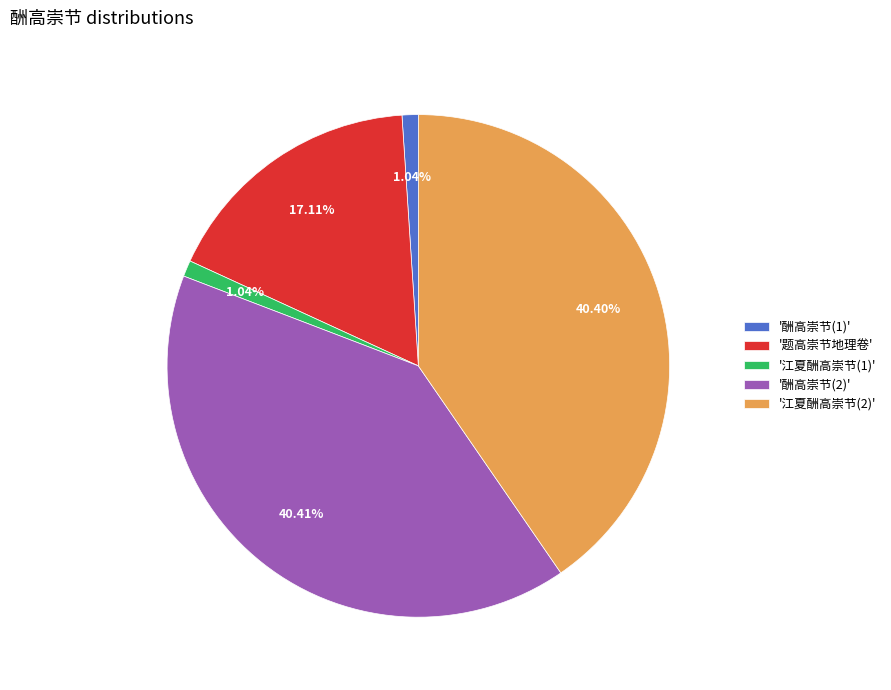

Does any single category account for the majority?

No